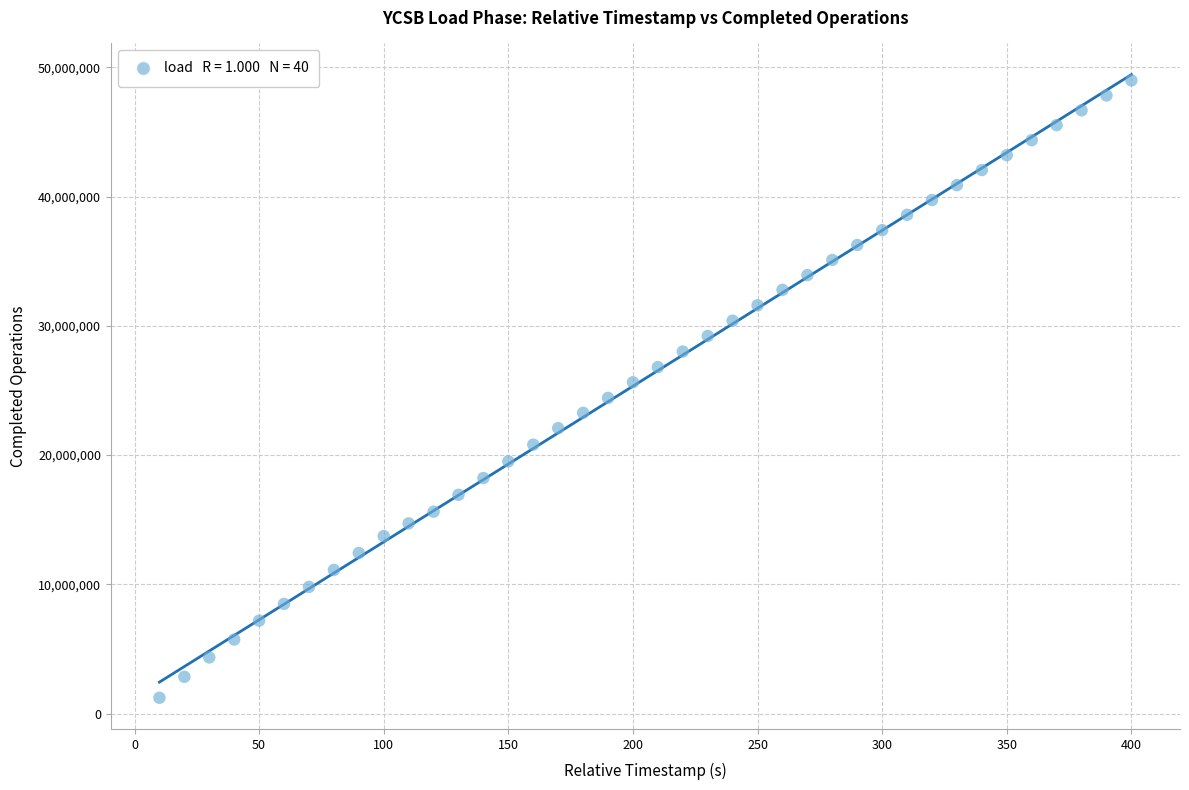

What is the range of Y values (max minus min)?

47761326